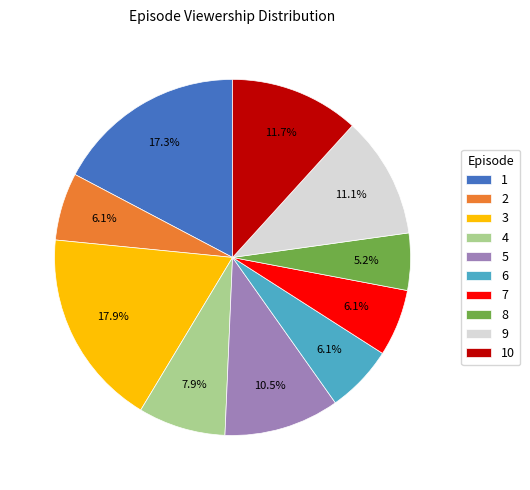

Is 1 the majority of the pie?

No